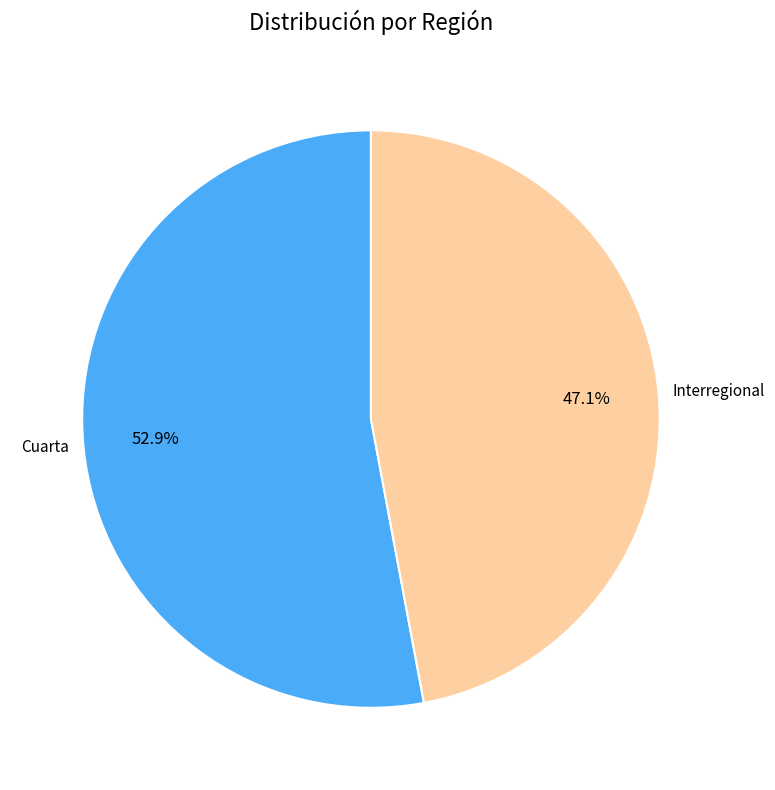

To the nearest percent, what portion does Interregional represent?

47%